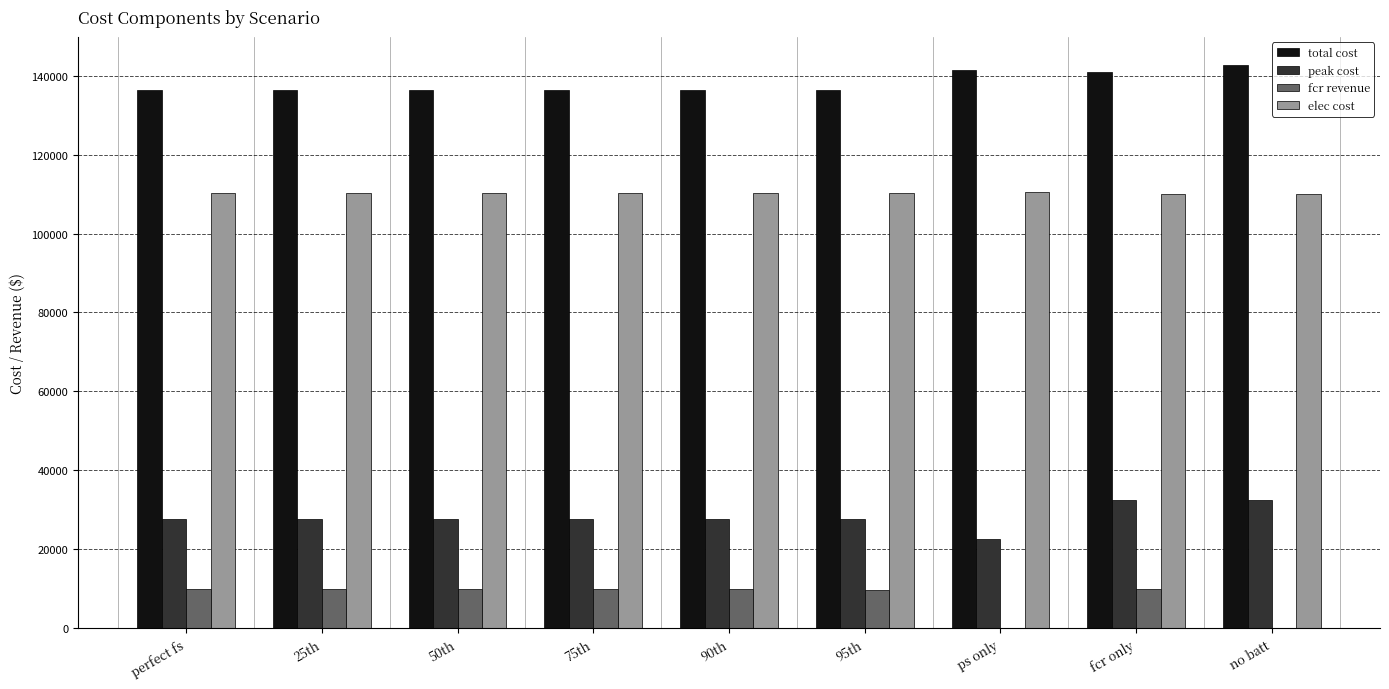

Count the number of categories in the chart.

9